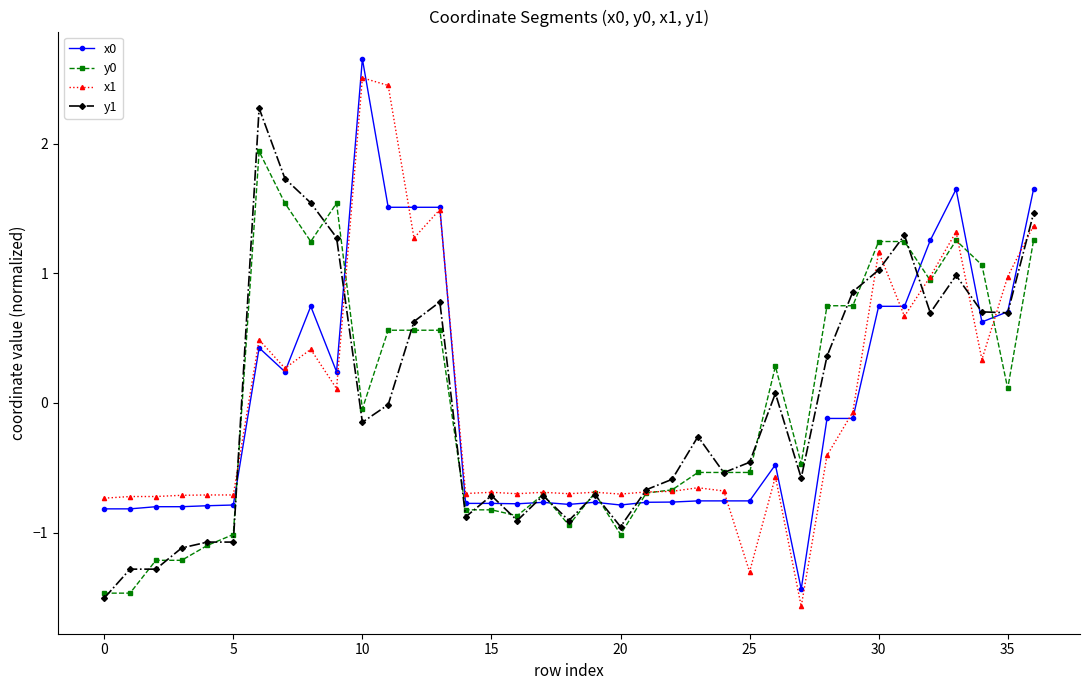

True or false: y1 and y0 intersect in this chart.

True